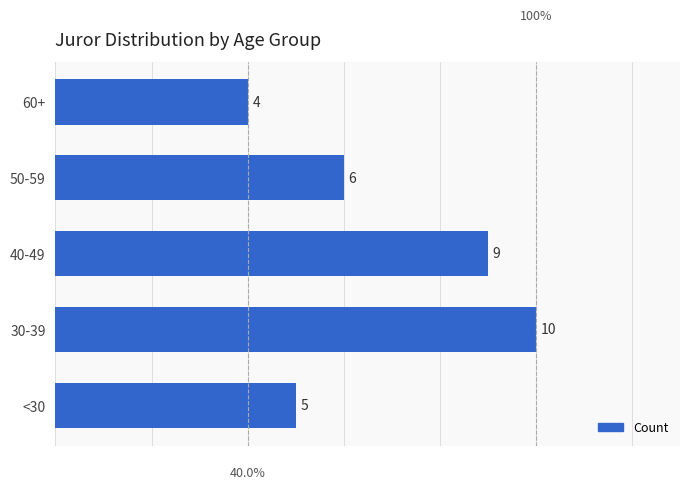

What is the sum of all values?

34